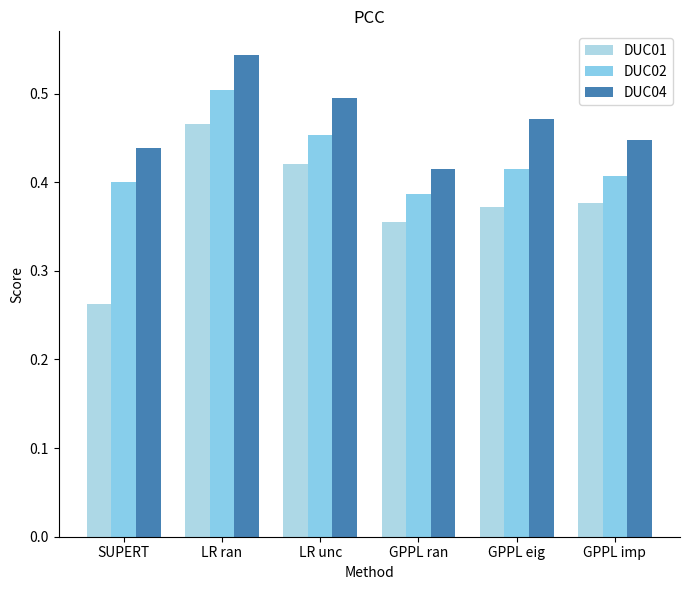

What is the greatest value displayed?

0.5